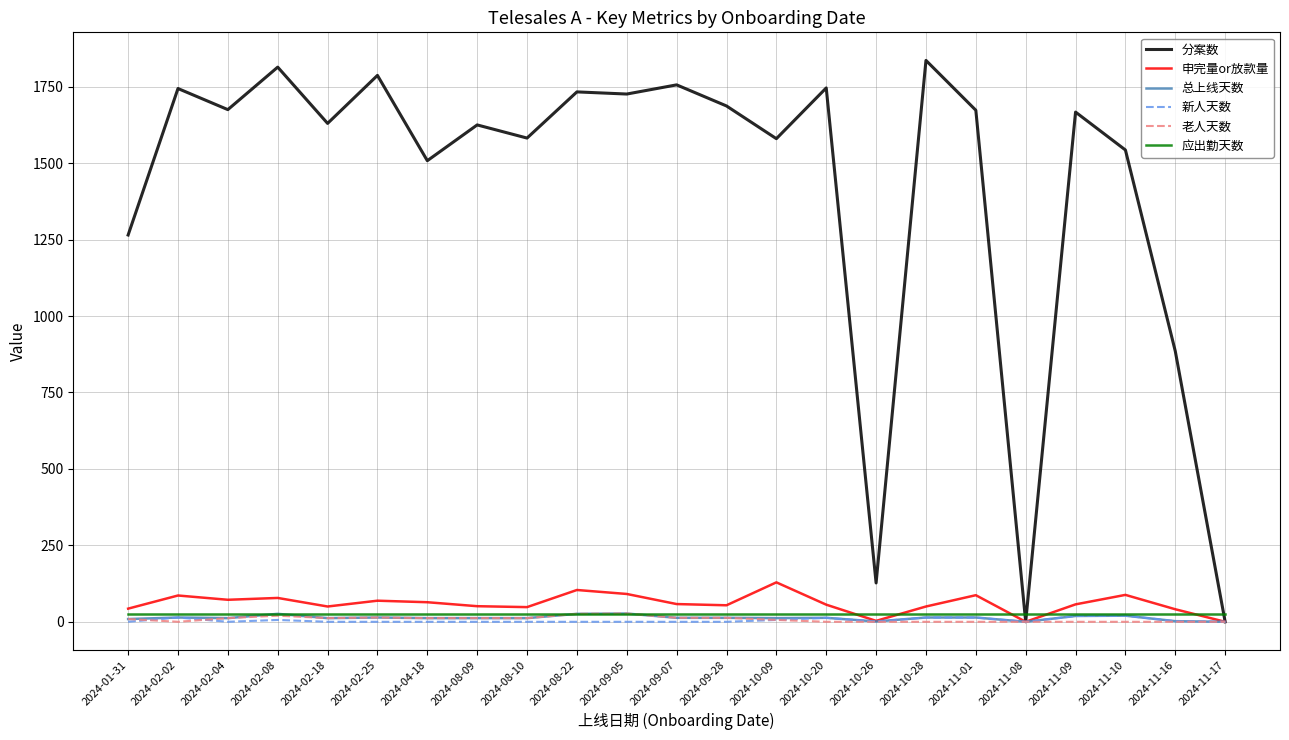

What is the maximum value shown in the chart?

1836